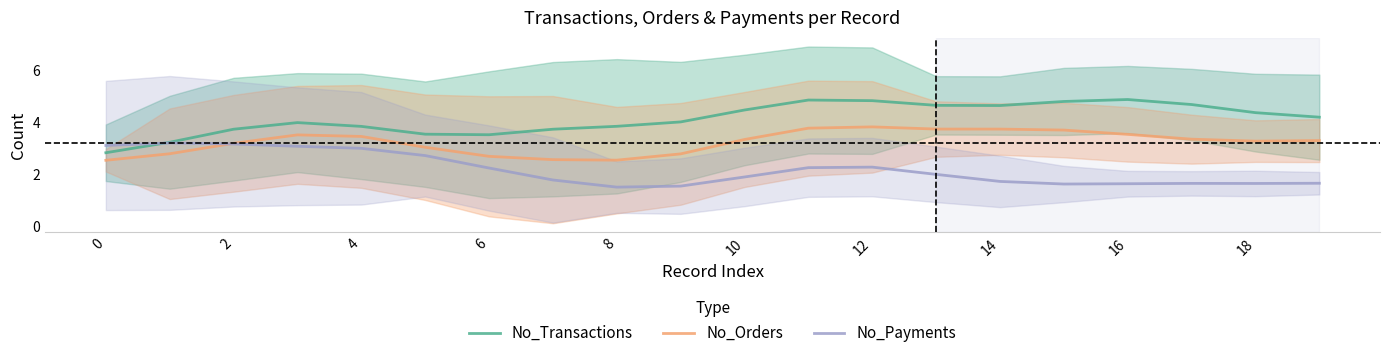

How many data points in No_Orders are above 3?

14